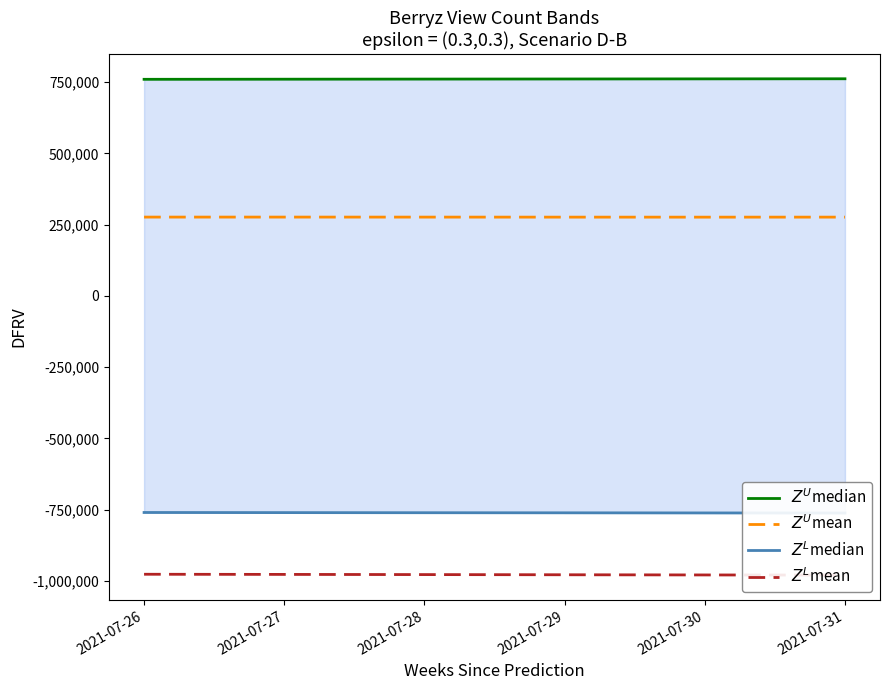

What is the value of the $Z^L$median point at the 3rd from the left?

-760309.0